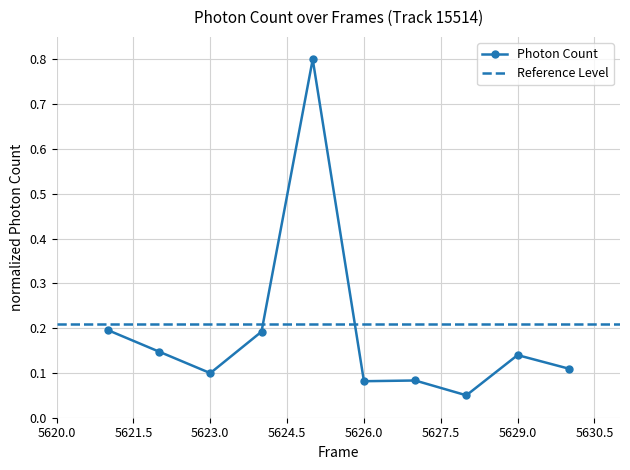

What is the maximum value for Photon Count?

0.8